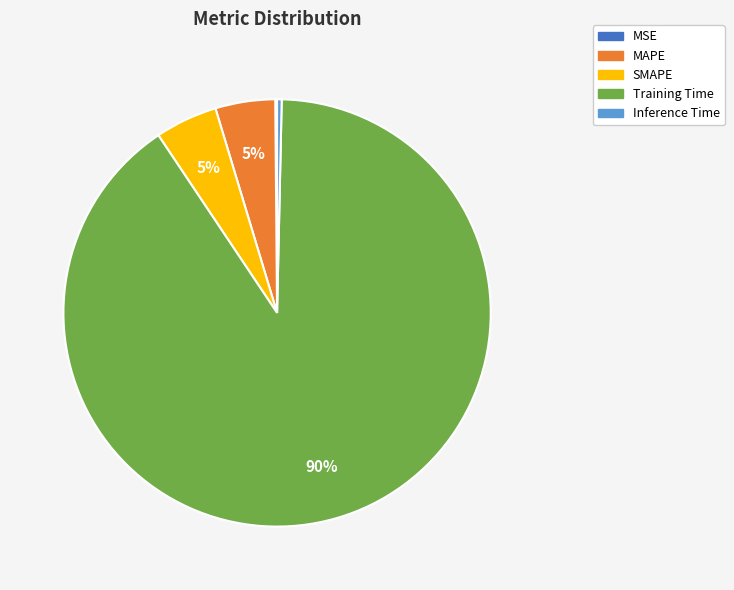

Which slice is the largest?

Training Time